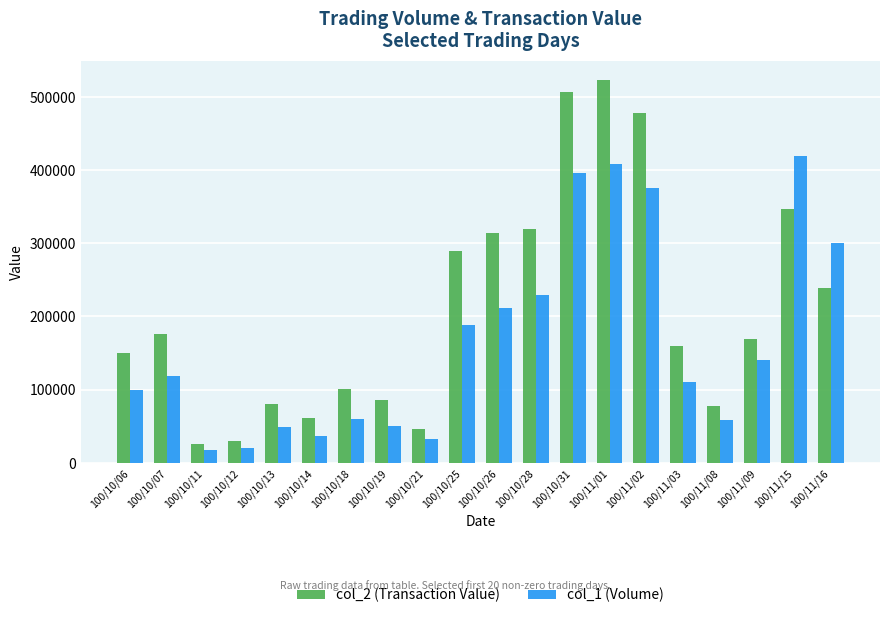

Which series changed the most between 100/10/18 and 100/11/09?

col_1 (Volume)